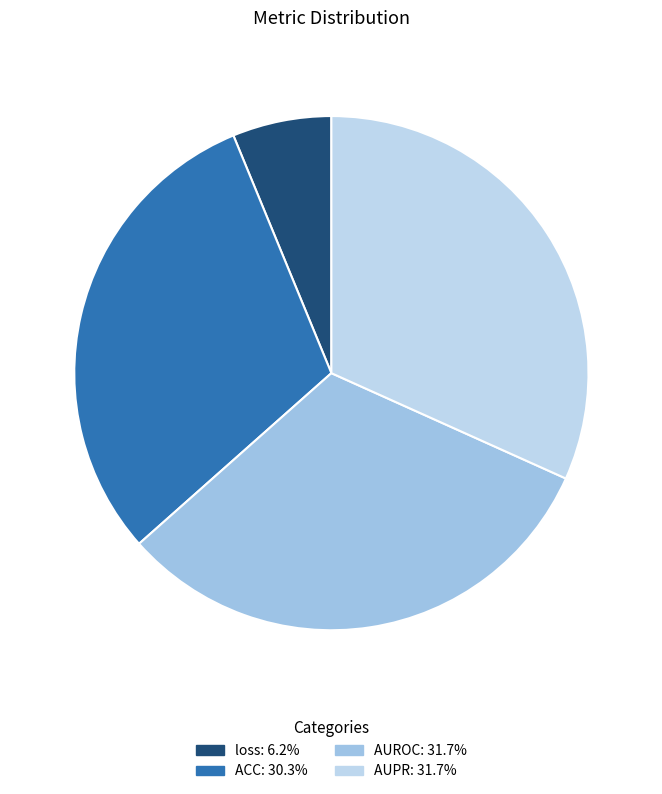

To the nearest percent, what is the difference between the largest and smallest slice percentages?

26%